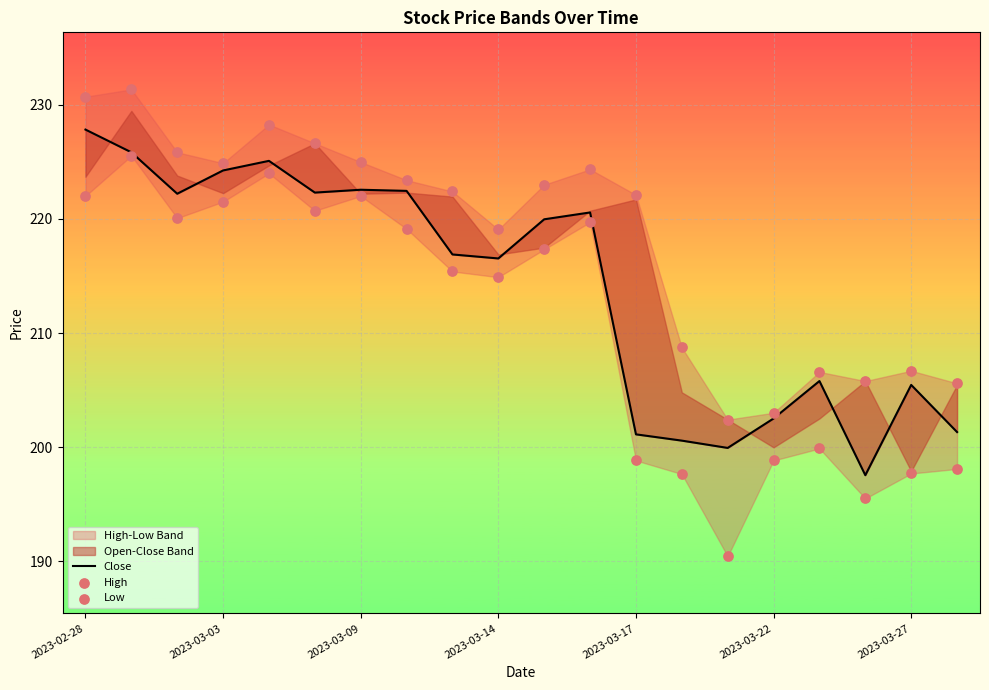

Which series has the widest spread of Y values?

Low